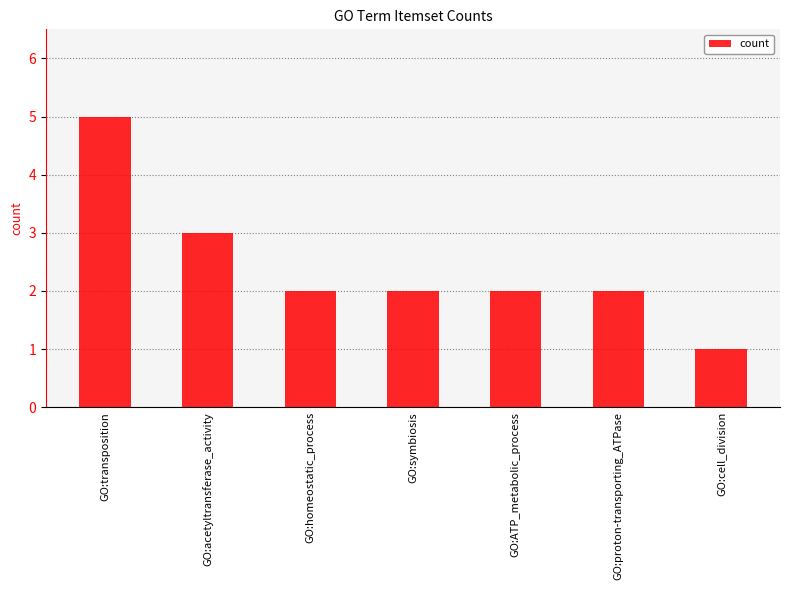

What is the label of the 4th bar from the right?

GO:symbiosis